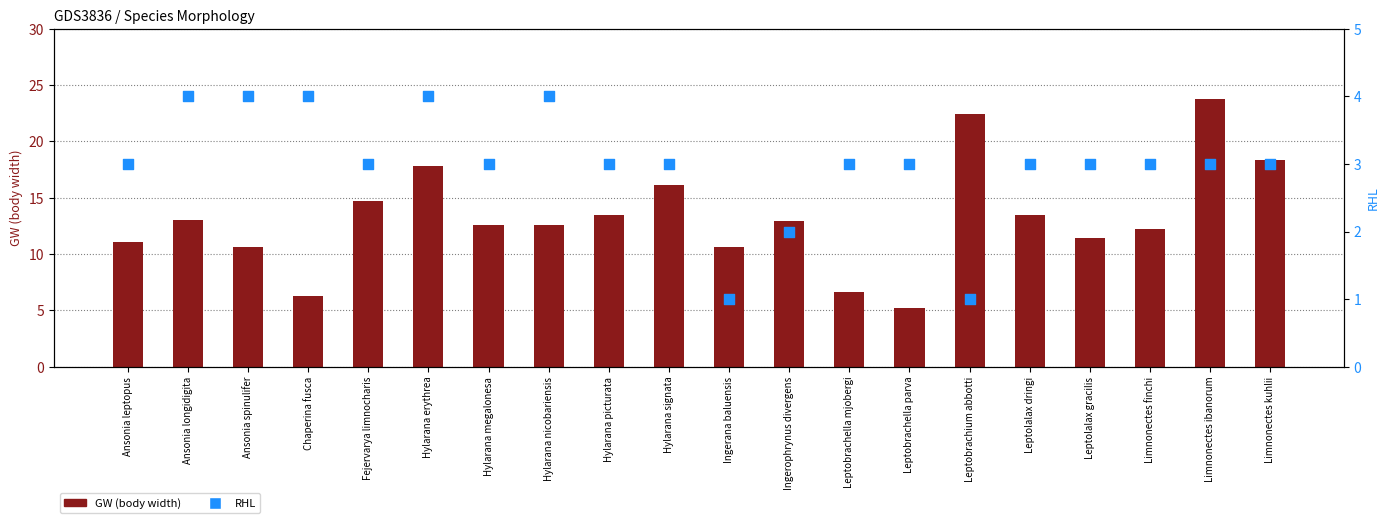

At how many categories does at least one series exceed 11?

15